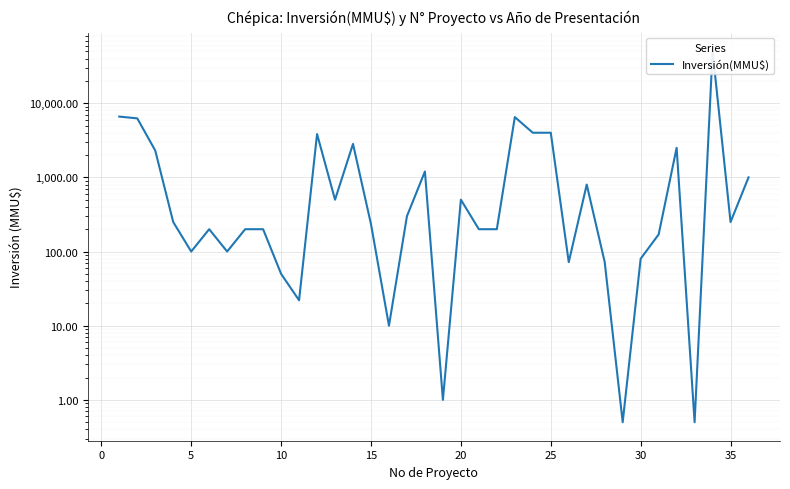

How many values are below 250?

18